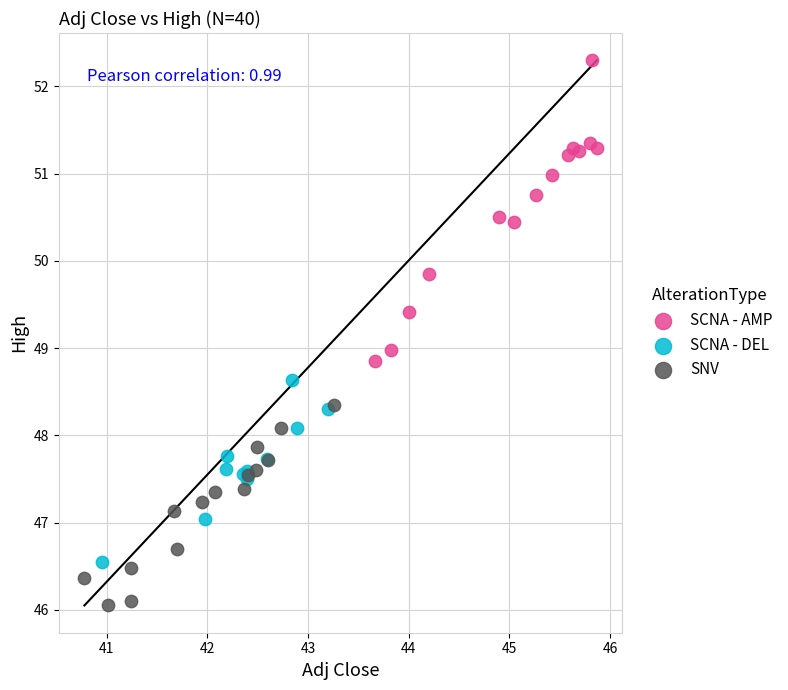

Which series has the widest spread of Y values?

SCNA - AMP